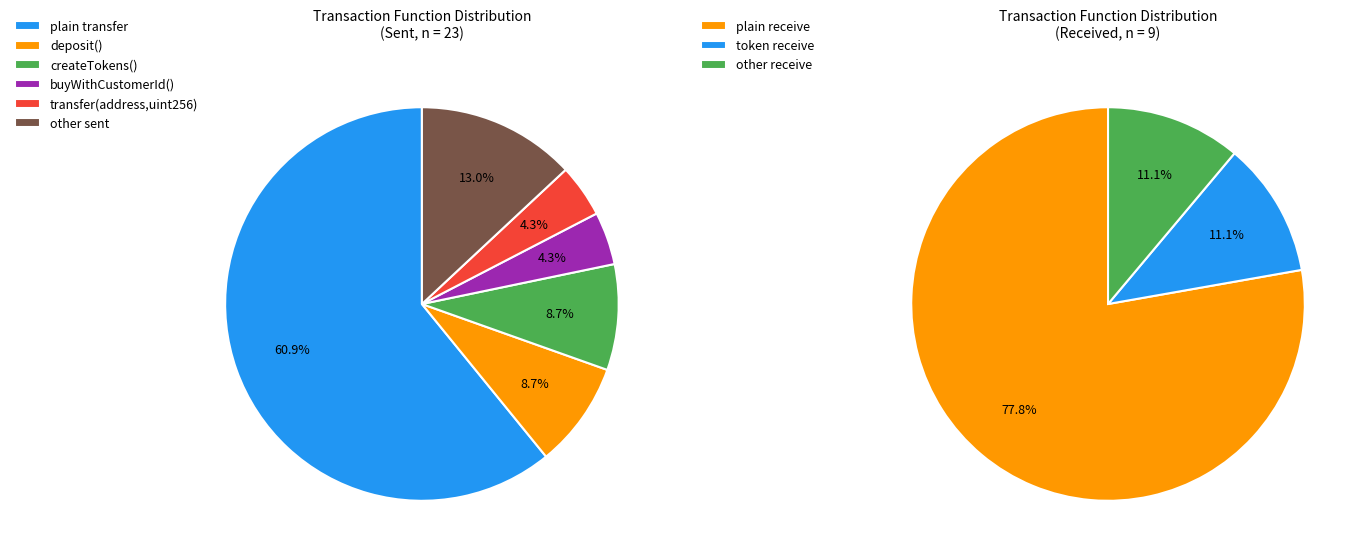

Does received account for over 50% of the chart?

No